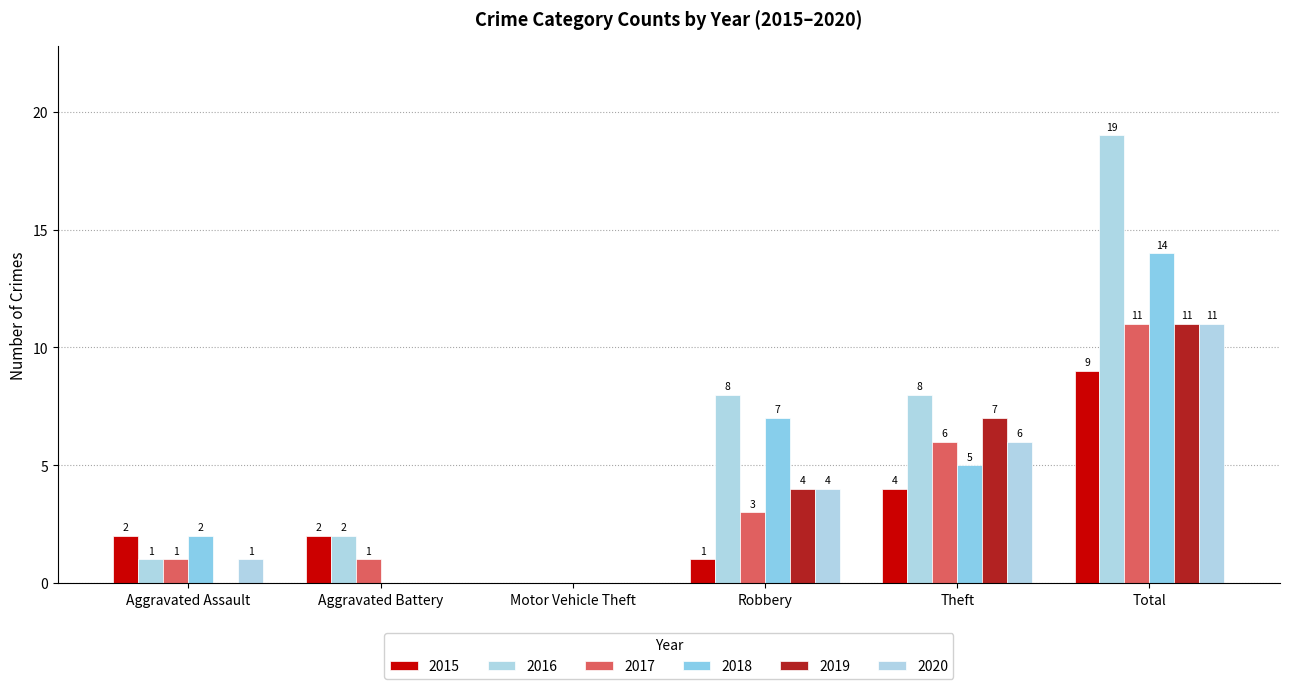

What are all the series names shown in the legend?

2015, 2016, 2017, 2018, 2019, 2020